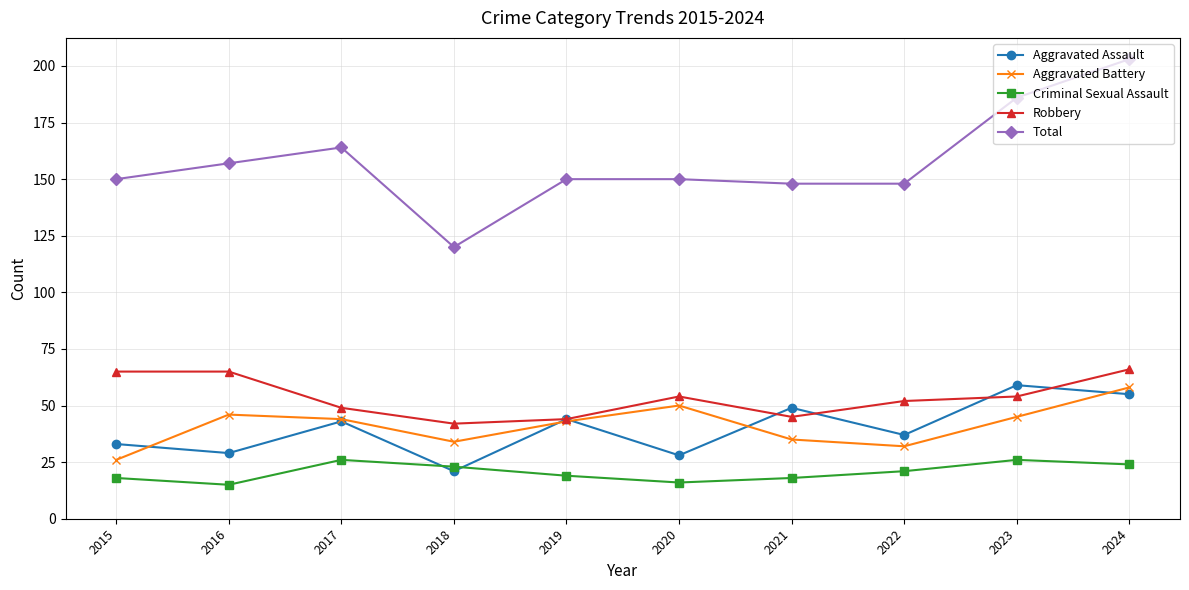

What is the total value across all series at 2020?

298